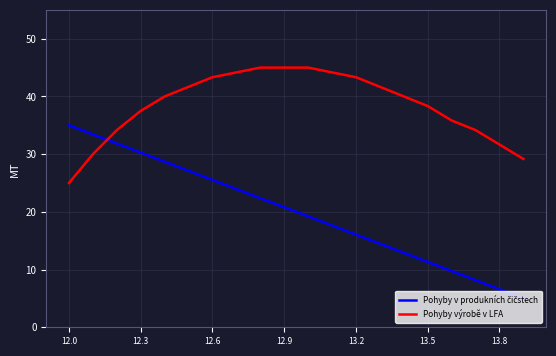

How many lines are shown in the chart?

2